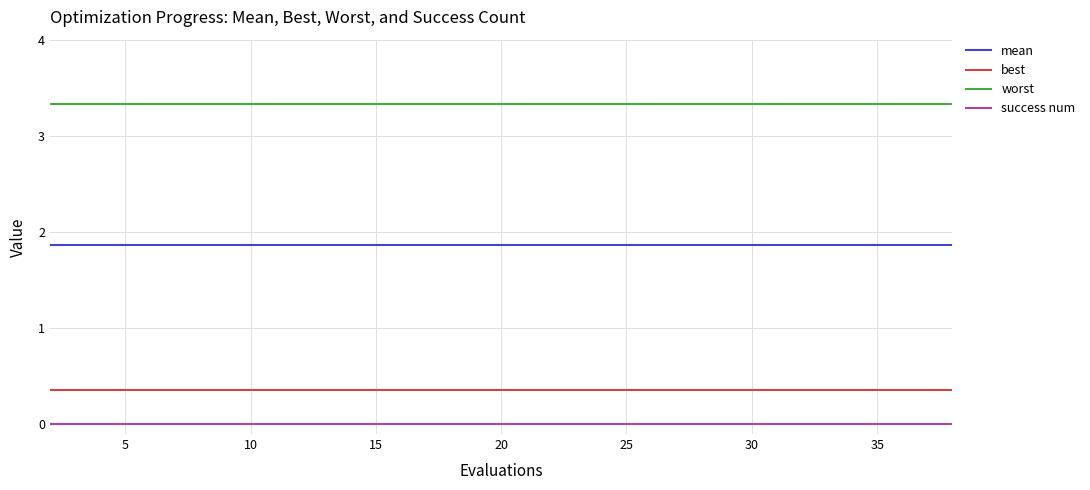

What is the maximum value shown in the chart?

3.3